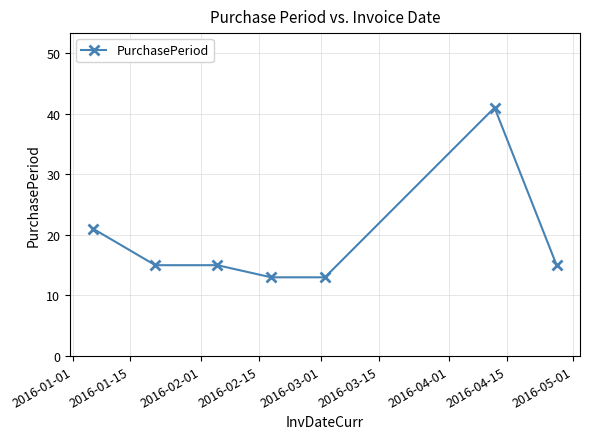

What is the difference between the maximum and second lowest values?

28